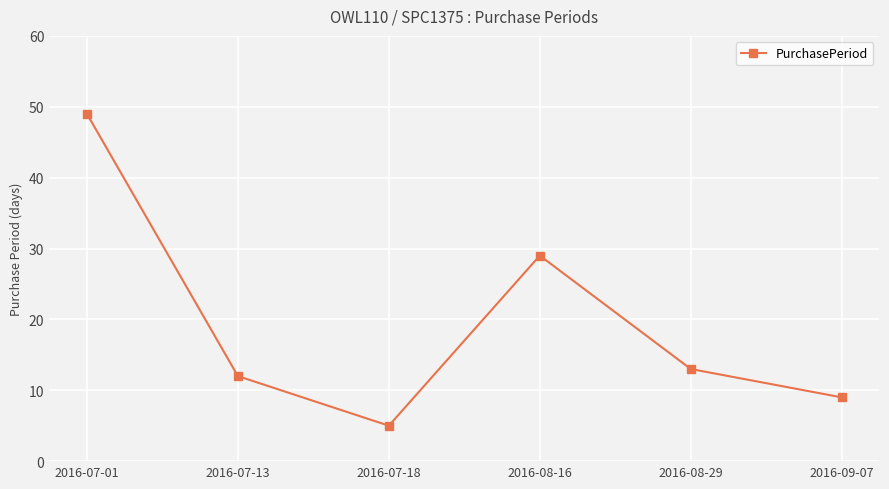

Rank the categories by value from highest to lowest.

2016-07-01, 2016-08-16, 2016-08-29, 2016-07-13, 2016-09-07, 2016-07-18